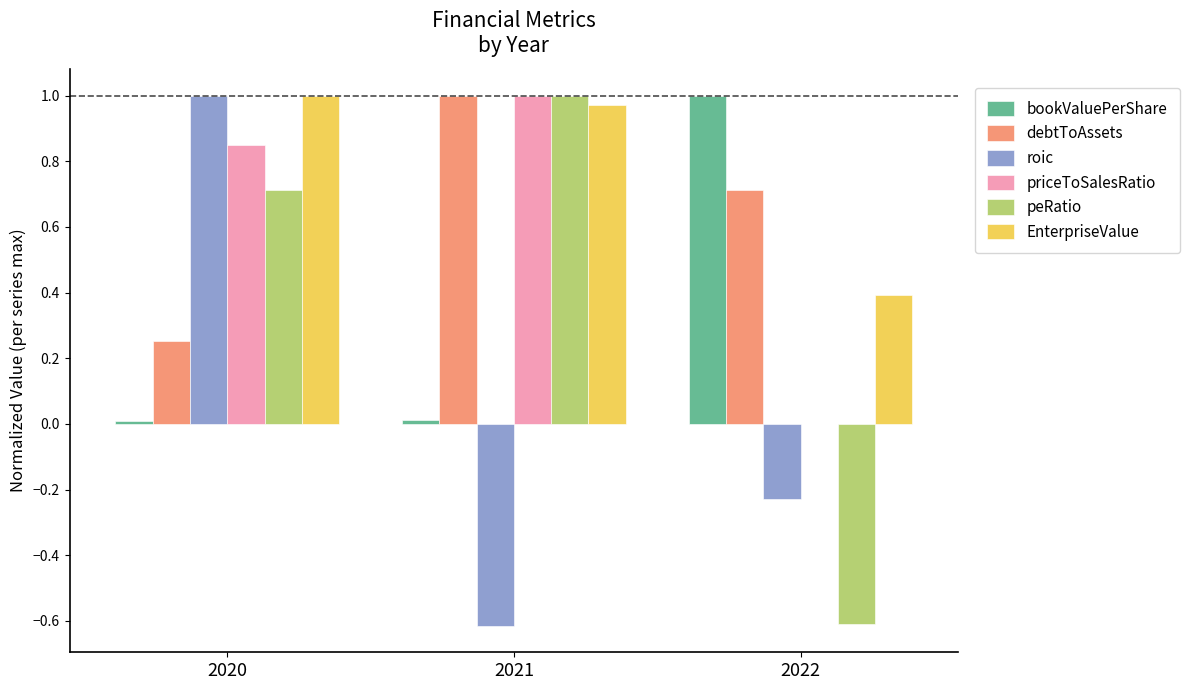

How many groups of bars are there?

3